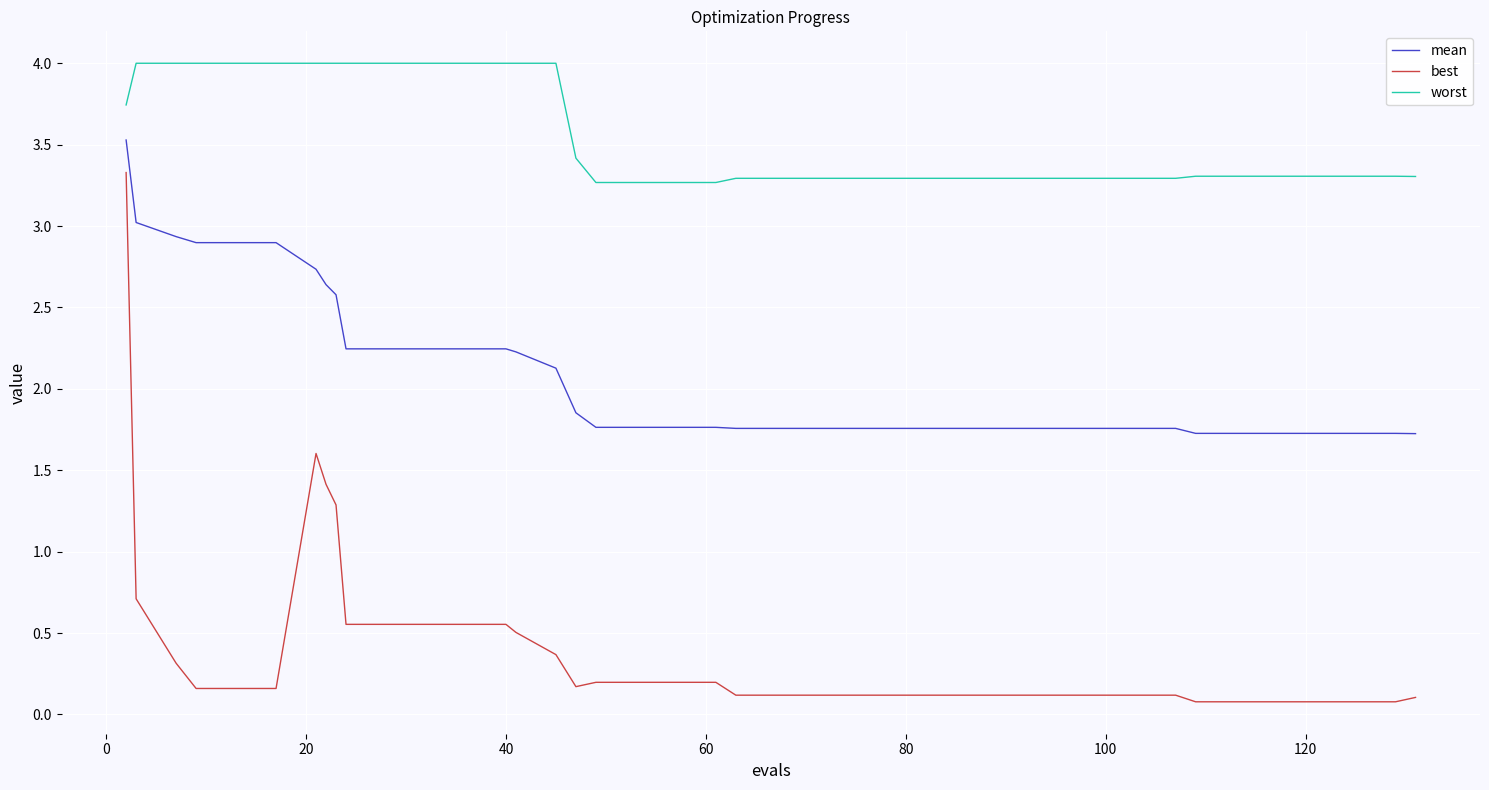

Rank the series by their maximum value, from highest to lowest.

worst, mean, best